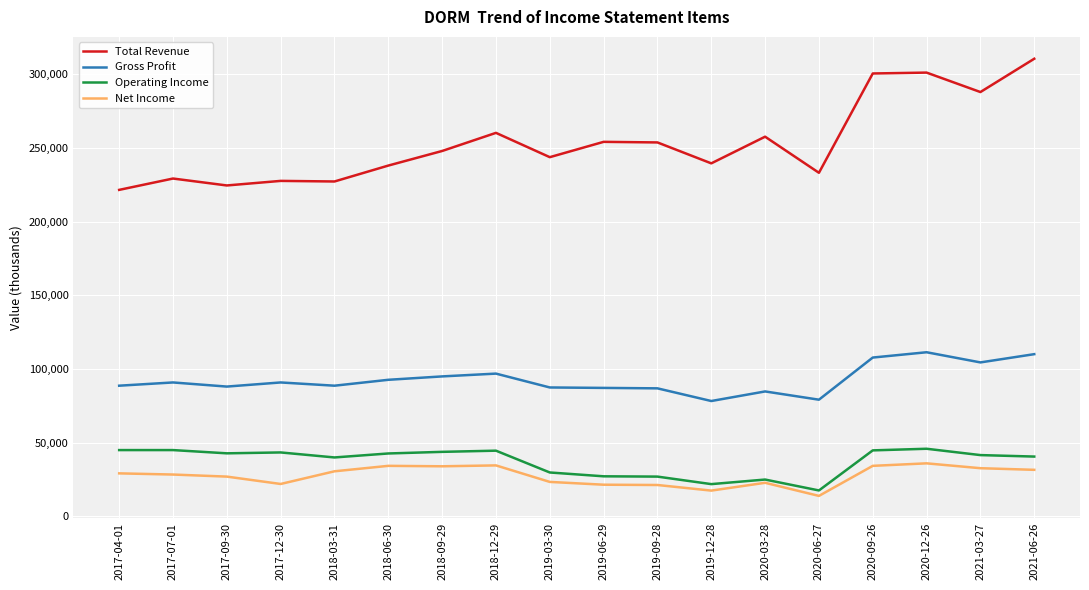

At how many categories does at least one series exceed 29478?

18